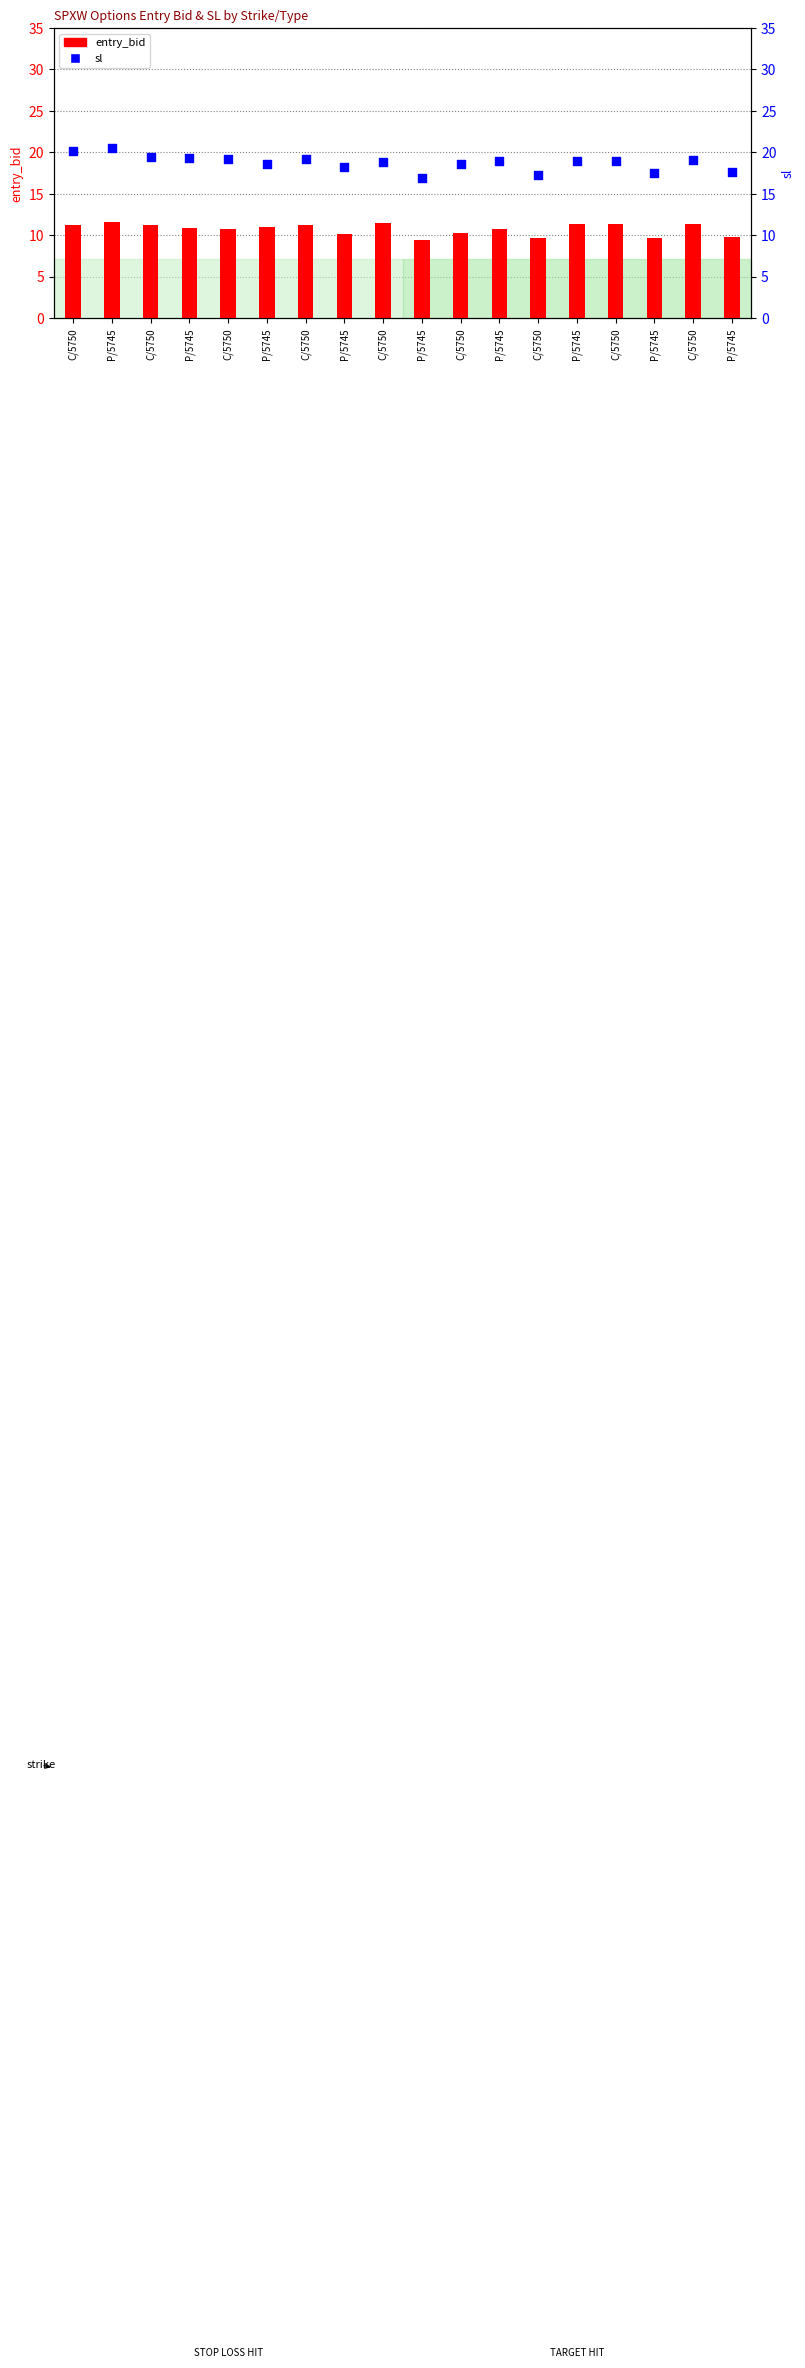

At which category is the sum across all series the highest?

P/5745